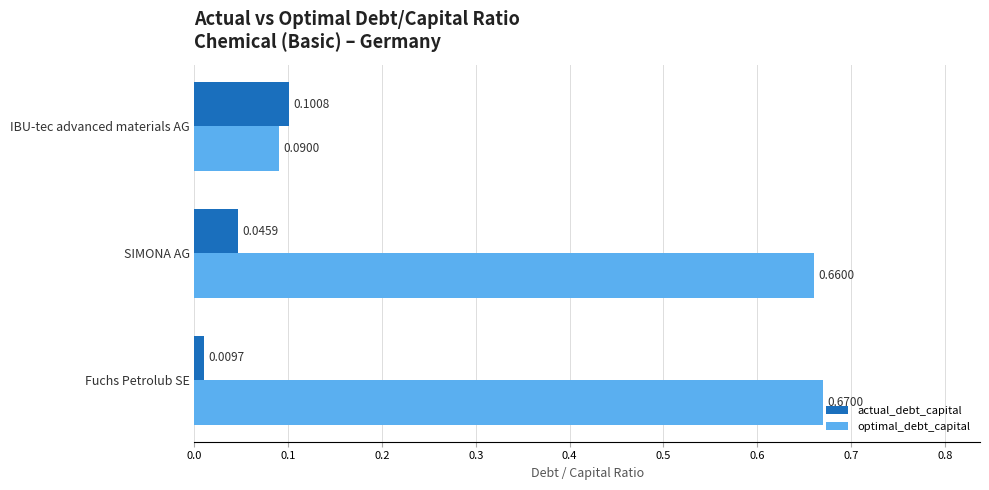

Which series has the widest spread of values?

optimal_debt_capital